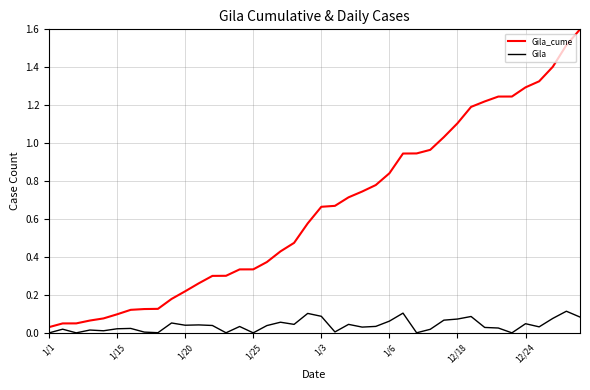

What is the difference between the maximum and minimum values in the Gila_cume series?

1.6